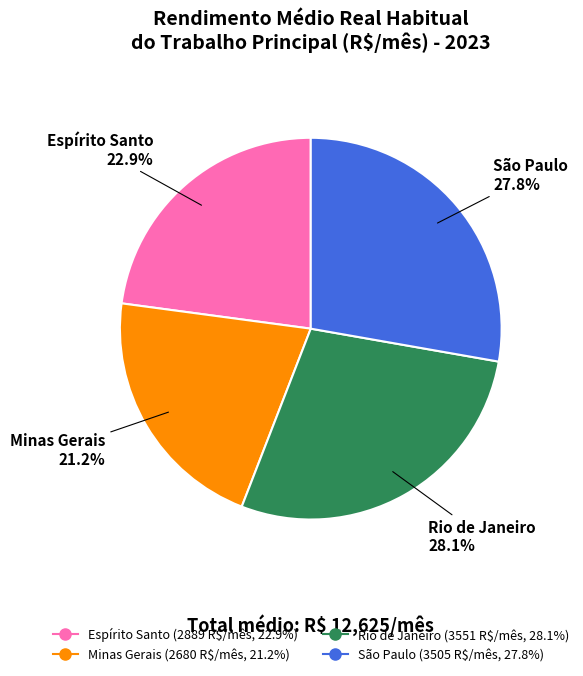

Is there any slice that represents more than half of the pie?

No